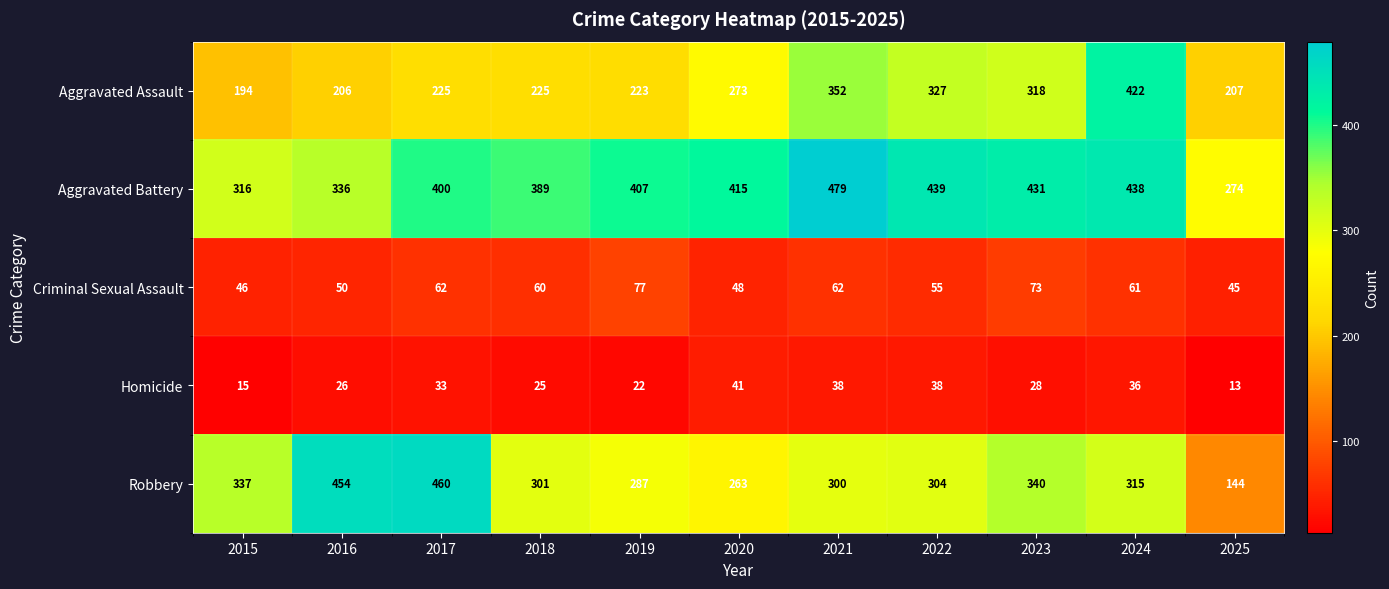

Rank the series by their maximum value, from lowest to highest.

Homicide, Criminal Sexual Assault, Aggravated Assault, Robbery, Aggravated Battery